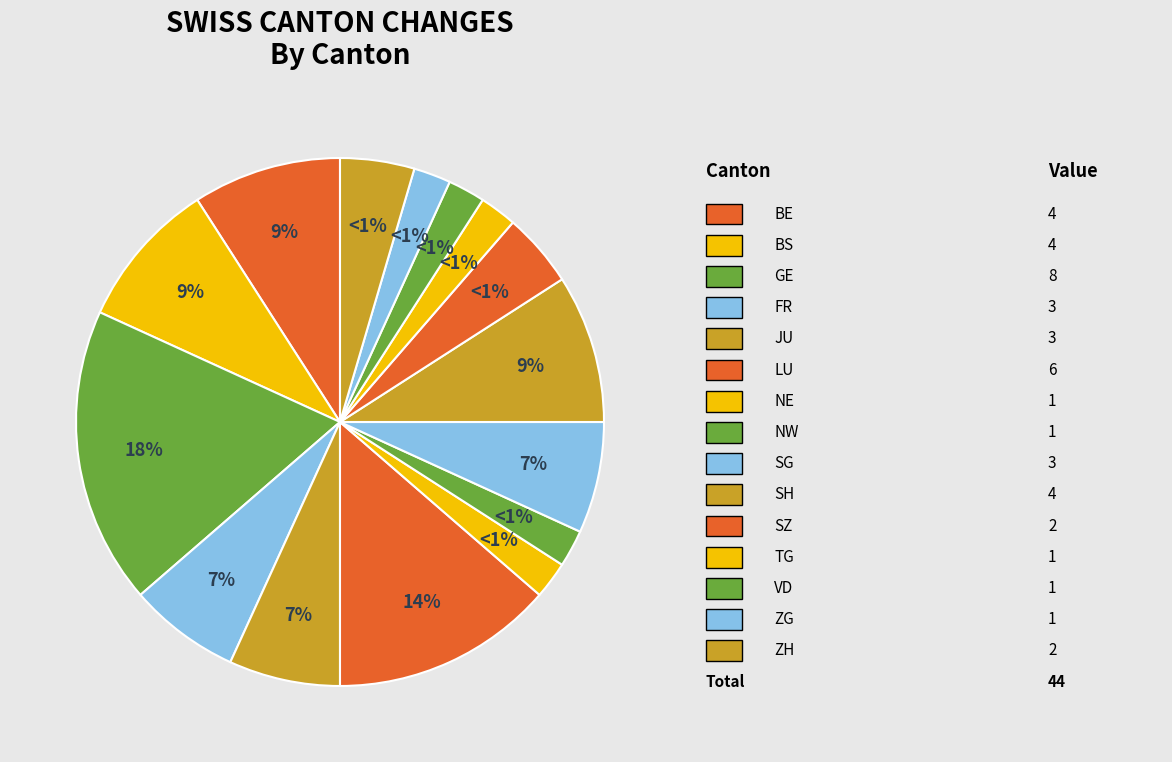

Is there any slice that represents more than half of the pie?

No